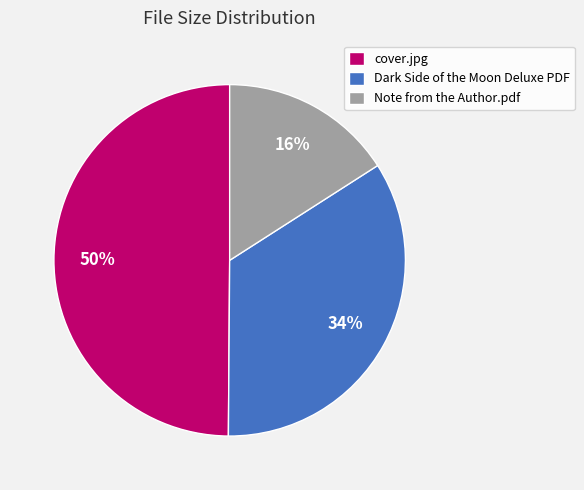

What is the largest slice in the pie chart?

cover.jpg